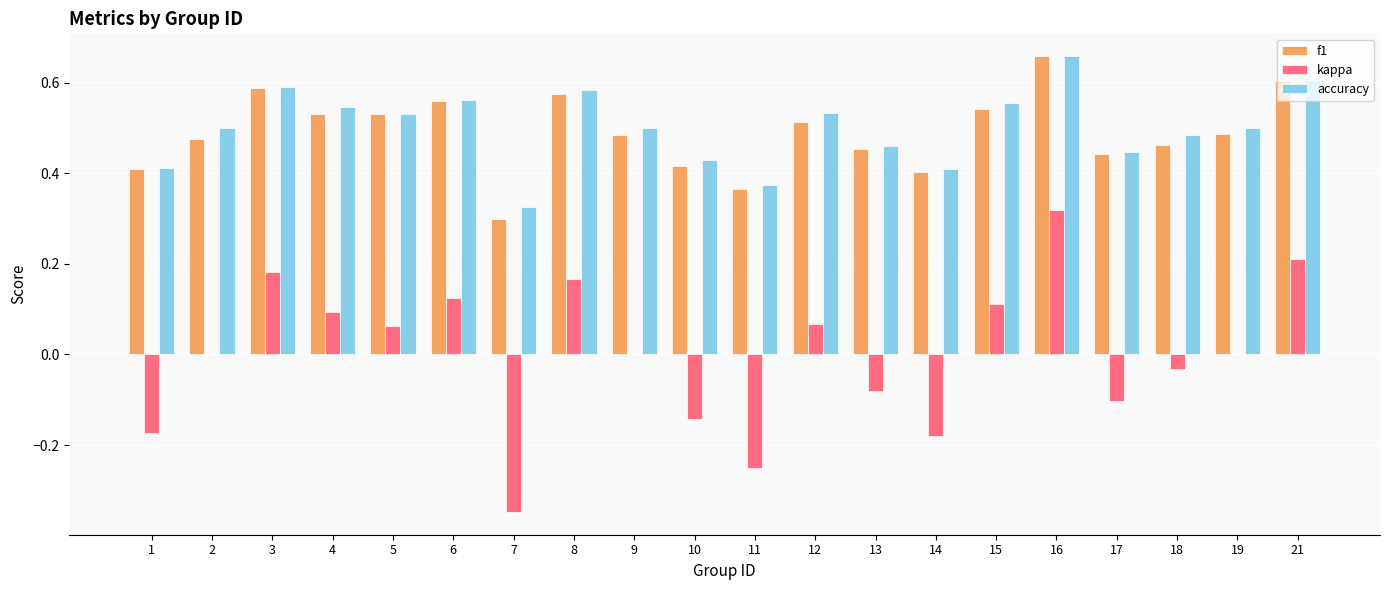

At which category is the sum across all series the highest?

16